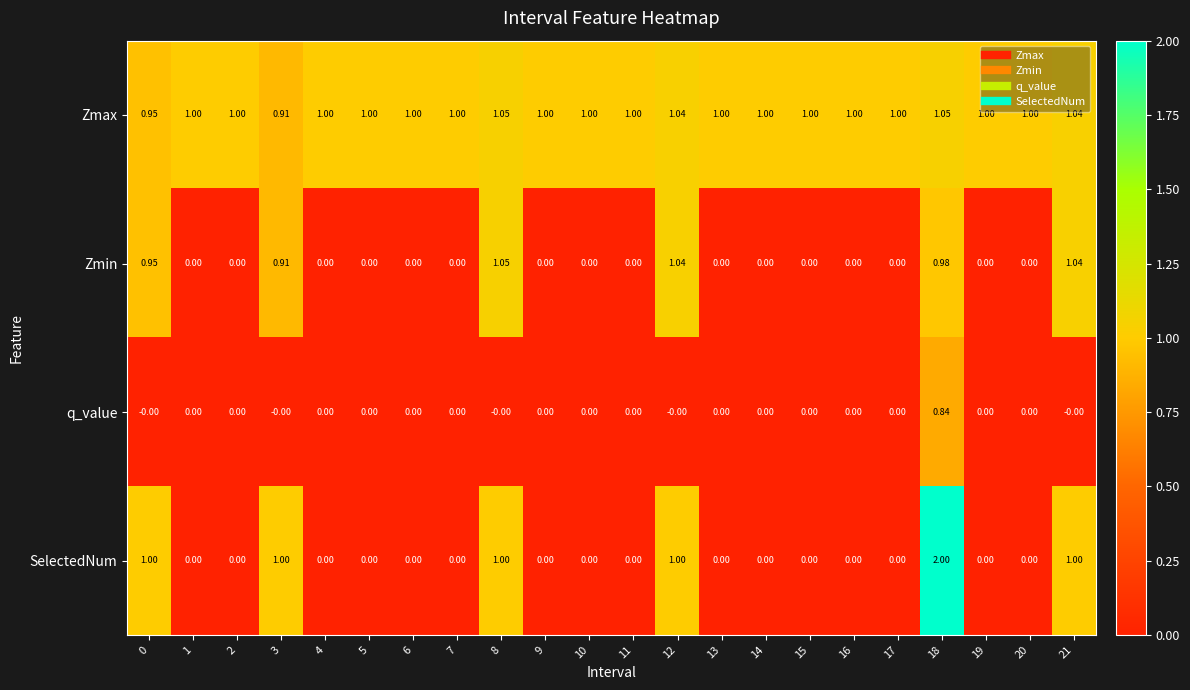

How many values in SelectedNum are above zero?

6